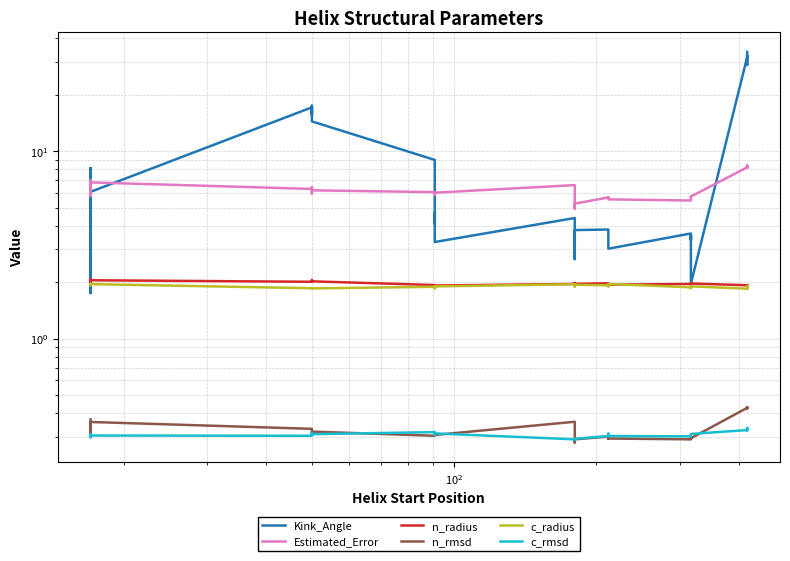

What is the highest value of the c_rmsd series?

0.3